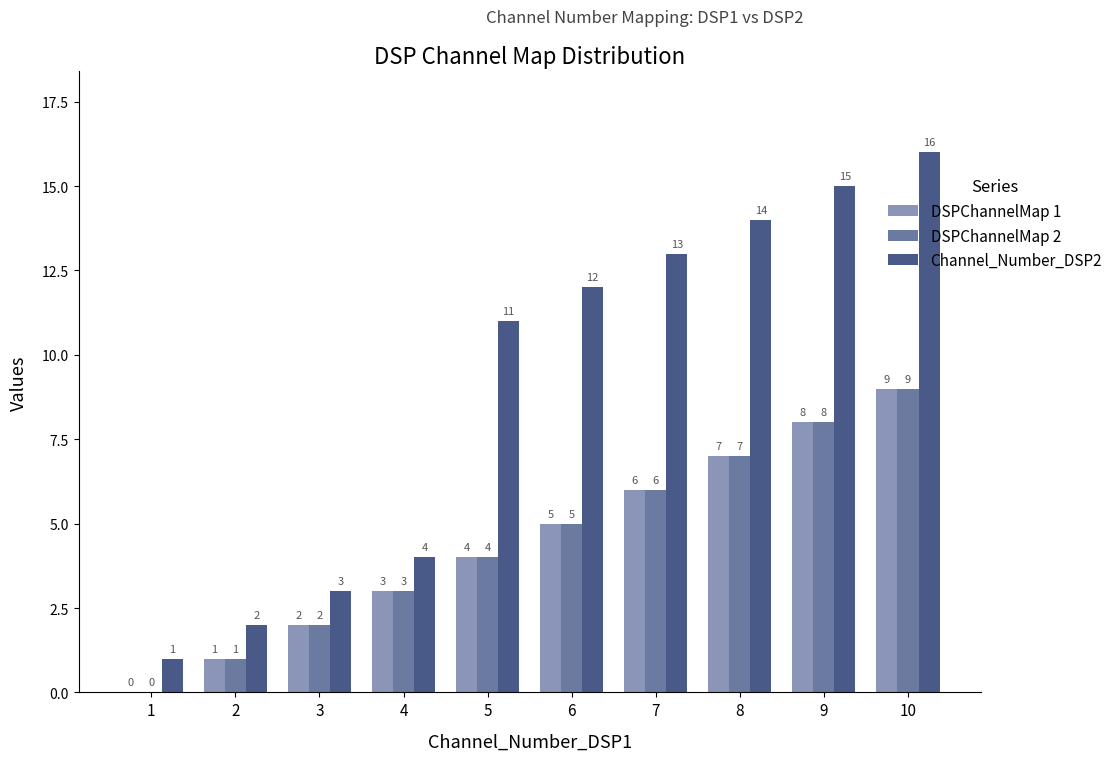

What are all the series names shown in the legend?

DSPChannelMap 1, DSPChannelMap 2, Channel_Number_DSP2